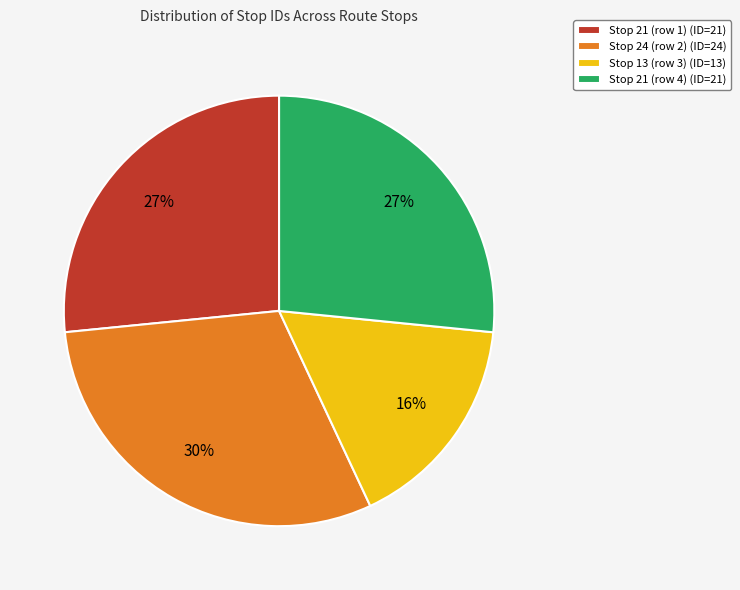

Is there a majority slice in this chart?

No